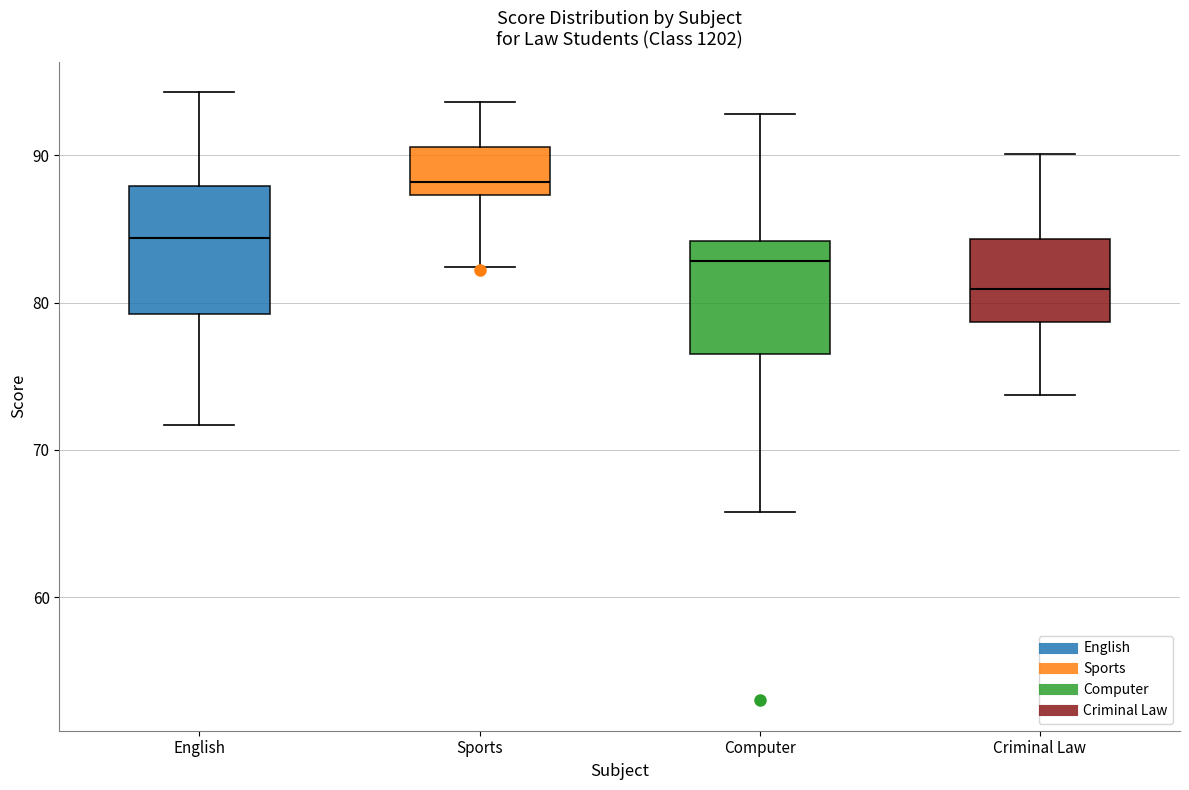

Which box is the tallest, from its lower edge to its upper edge?

English